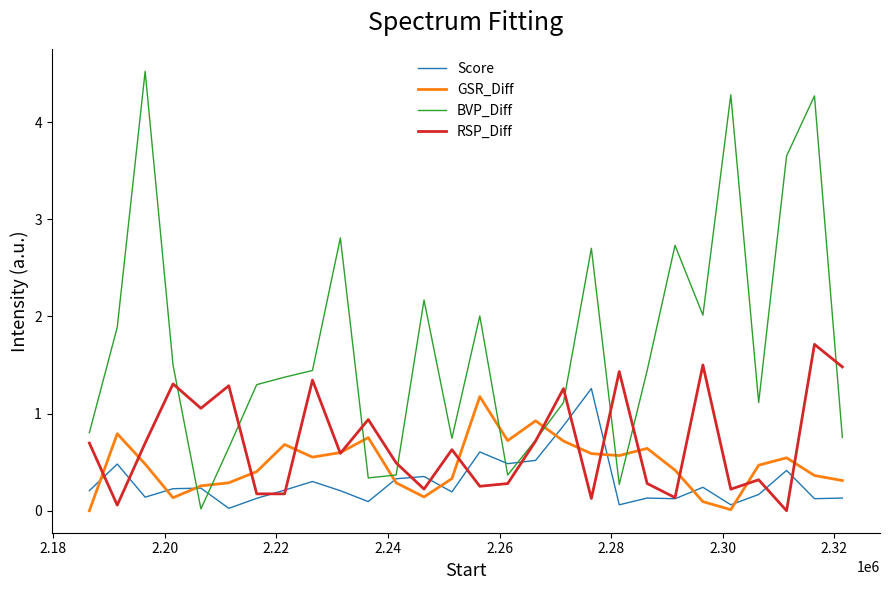

How many intersections are there between BVP_Diff and GSR_Diff?

8